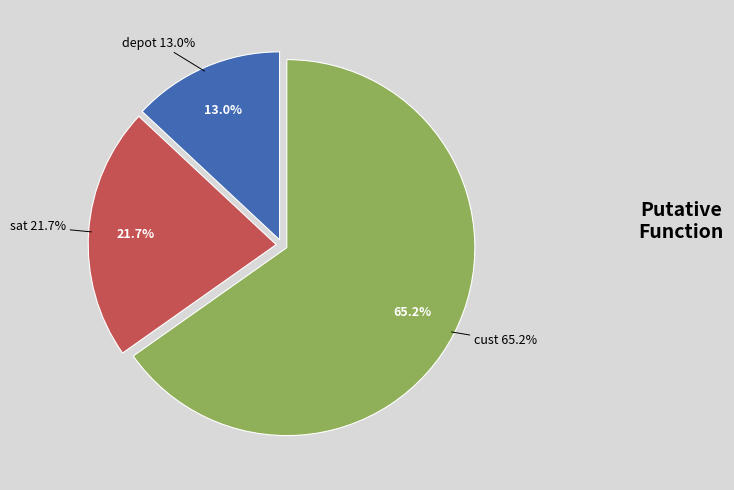

What is the ratio of the value at sat to the value at cust?

0.3